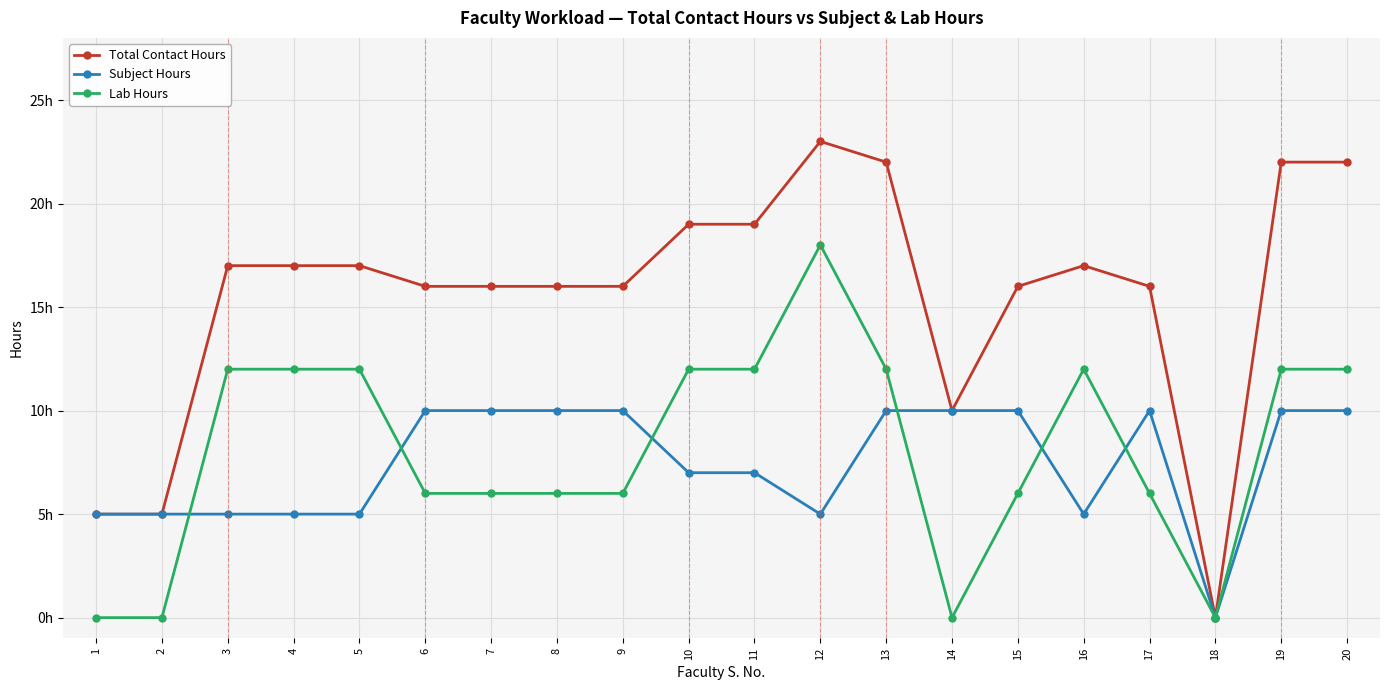

What are all the series names shown in the legend?

Total Contact Hours, Subject Hours, Lab Hours